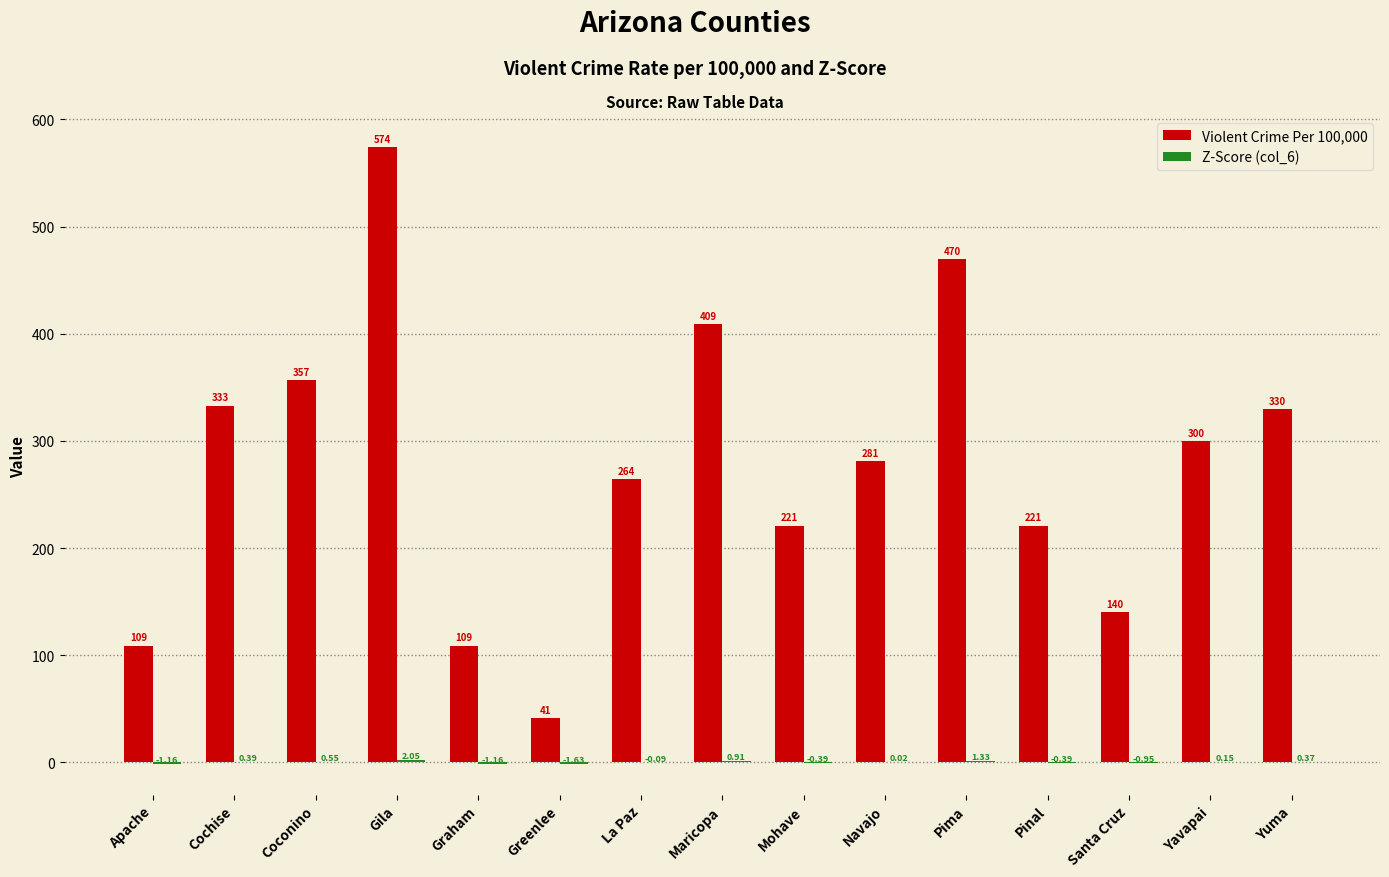

At which label does Violent Crime Per 100,000 reach its peak?

Gila